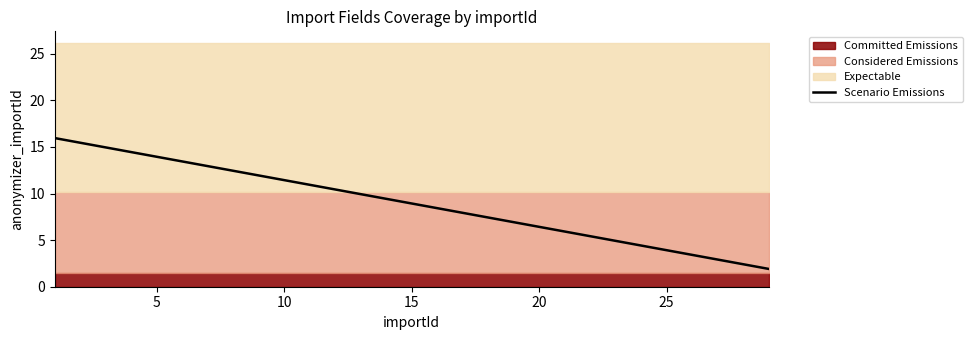

What is the smallest value displayed?

1.9